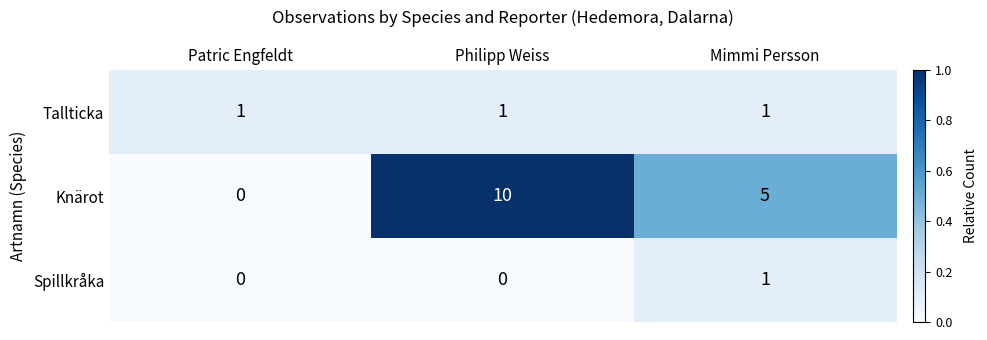

Which series has the widest spread of values?

Knärot